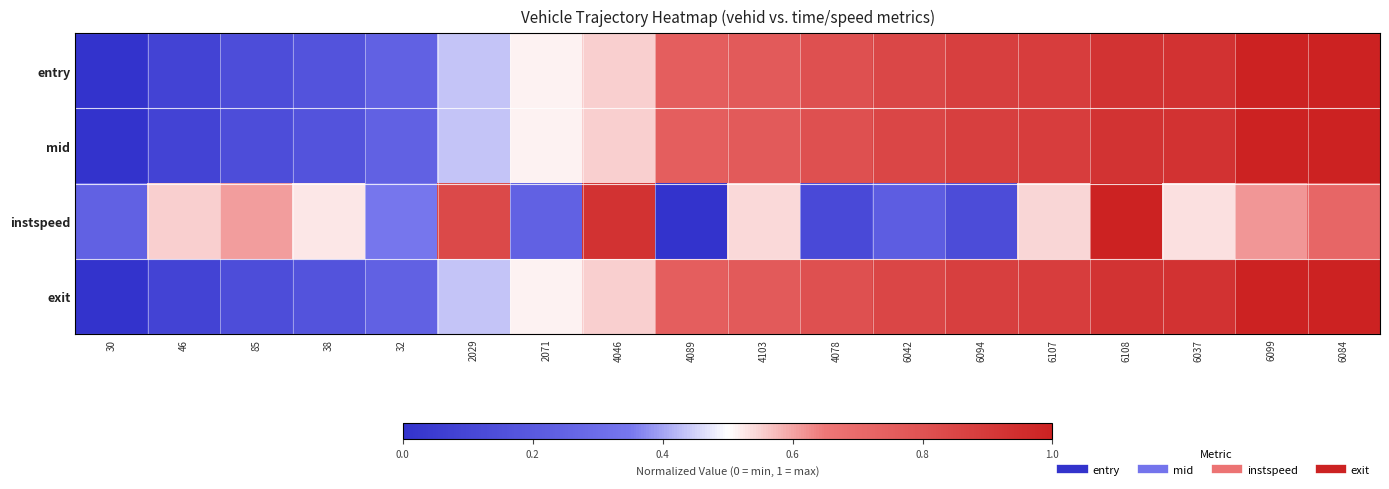

What is the maximum value shown in the chart?

1.0